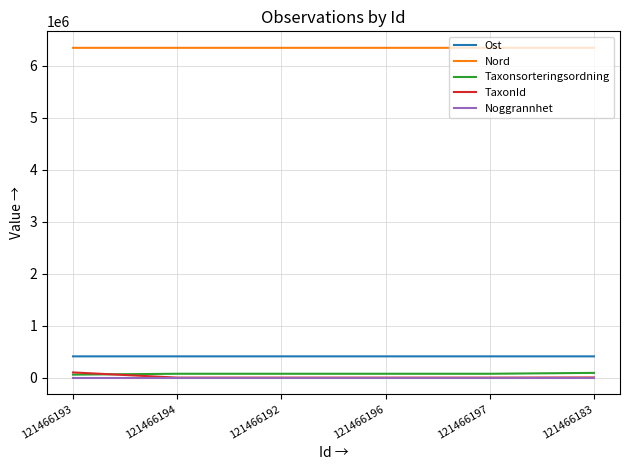

What is the sum of all Noggrannhet values?

60